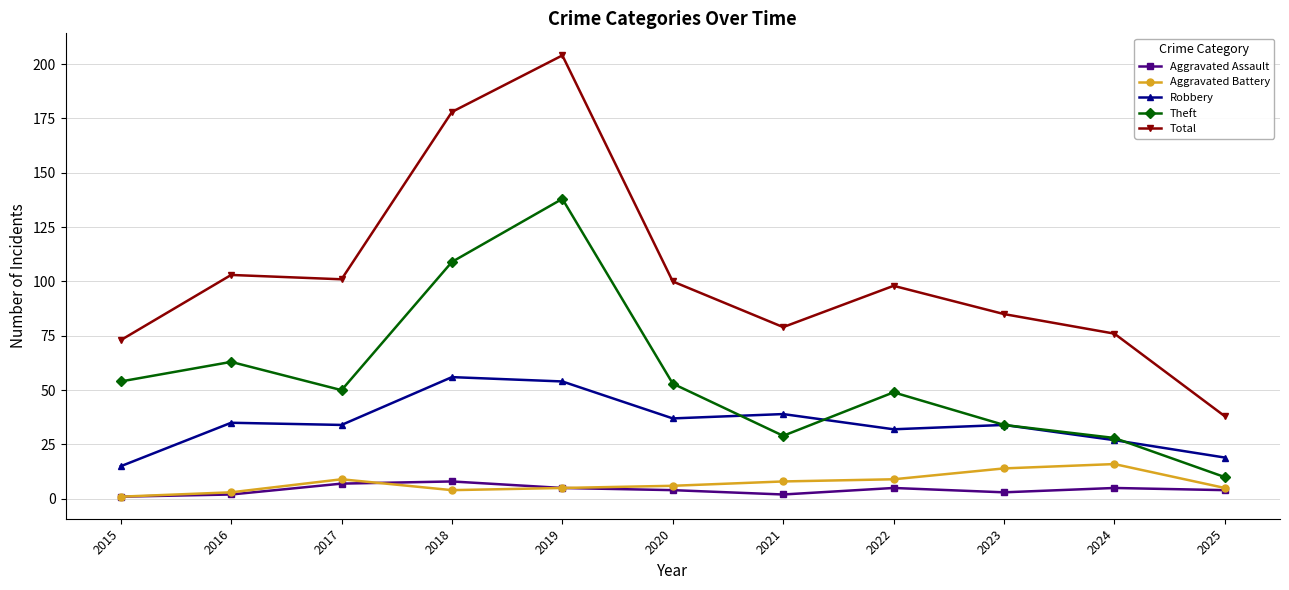

True or false: Total has more than 0 interior local peaks.

True